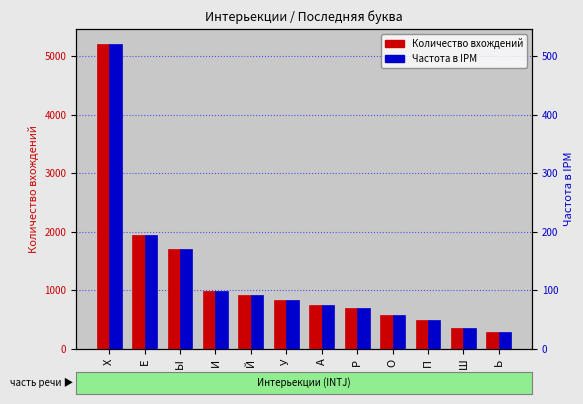

What is the label of the 11th bar from the right?

Е